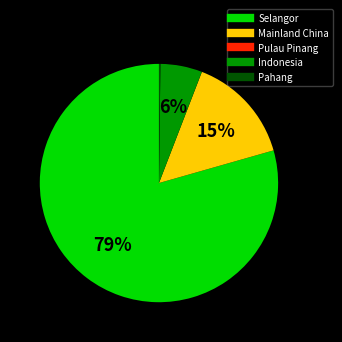

Between Selangor and Indonesia, which is larger?

Selangor